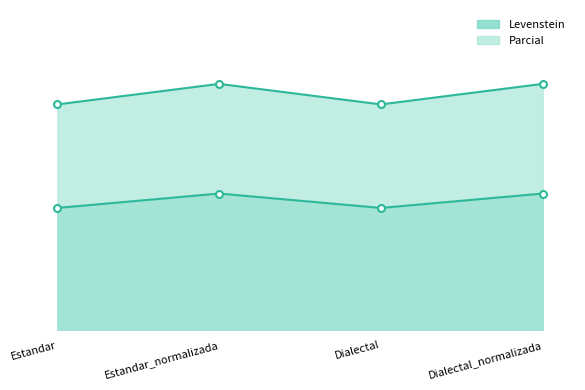

Between Estandar and Estandar_normalizada, which series saw the biggest shift?

Parcial